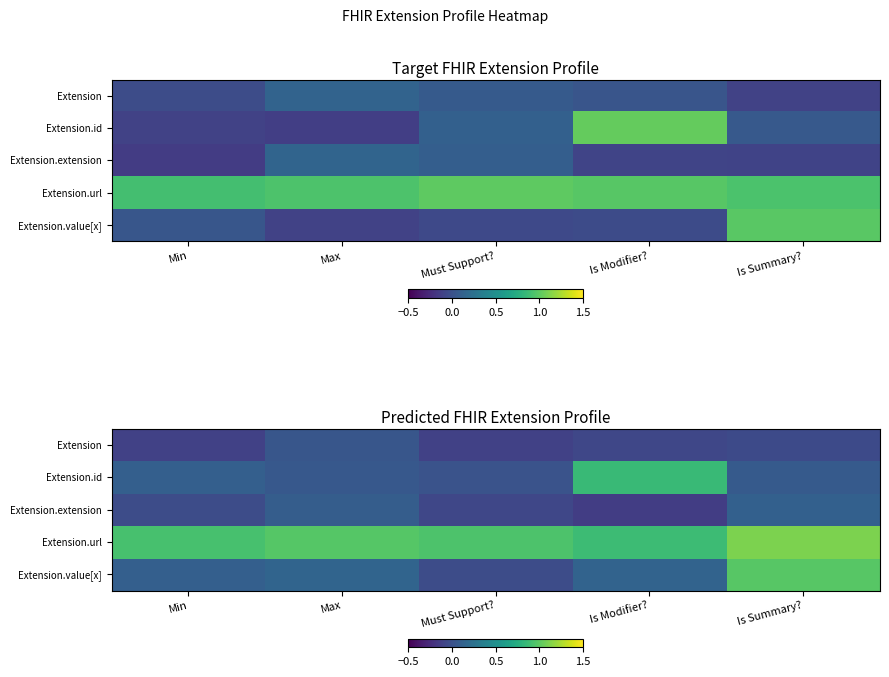

What is the spread (max minus min) of values at Must Support??

1.1